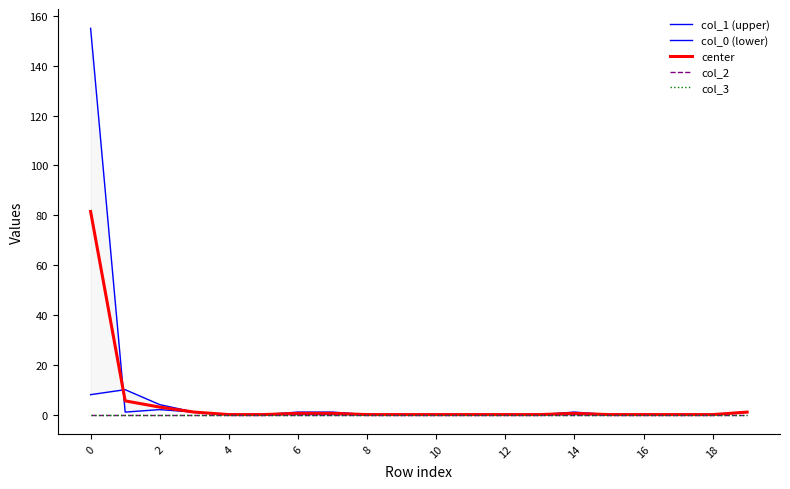

What are all the series names shown in the legend?

col_1 (upper), col_0 (lower), center, col_2, col_3